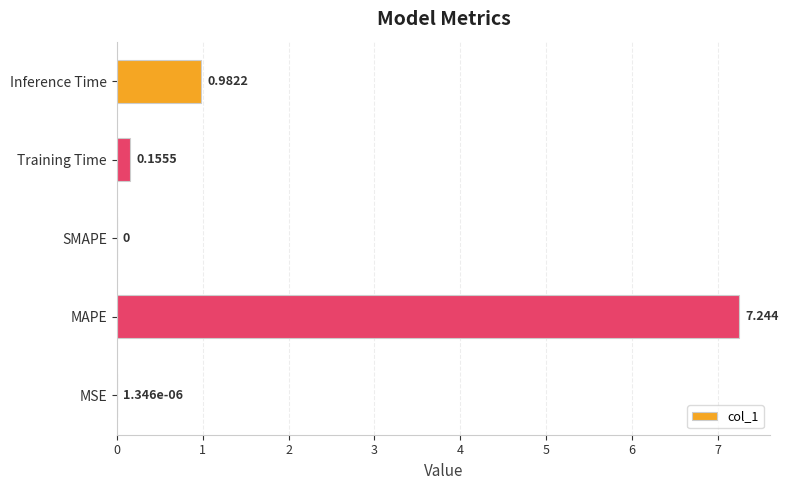

How many distinct data groups are displayed?

1